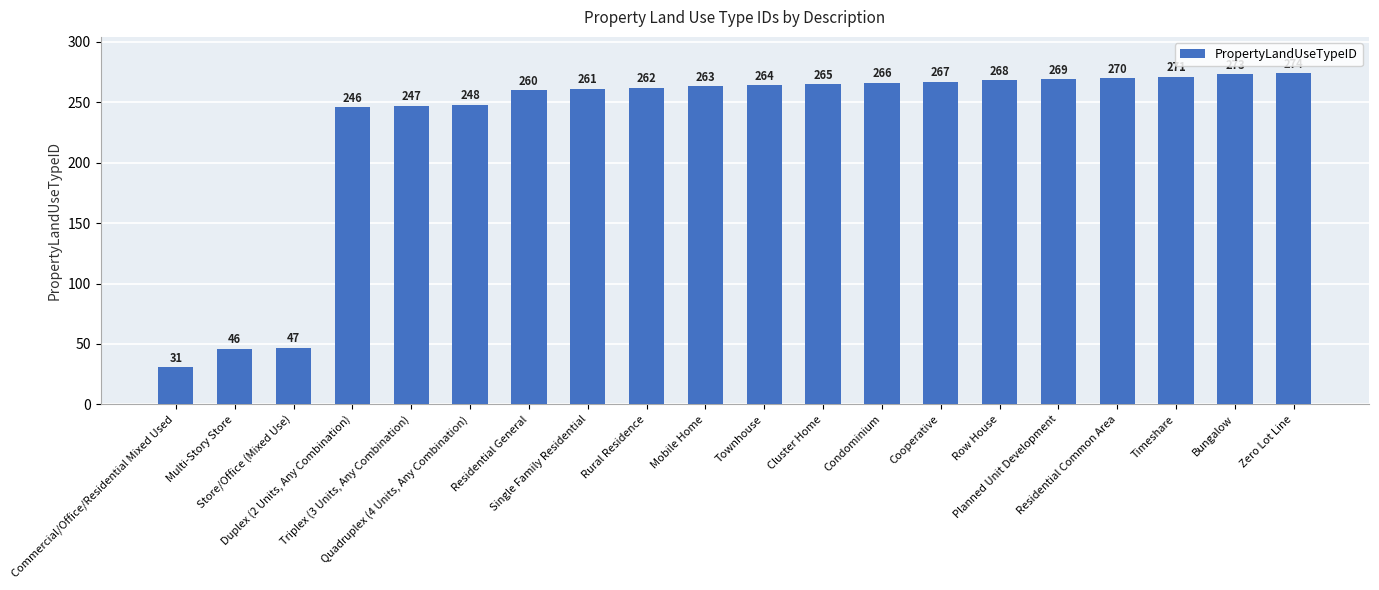

What is the label of the 12th bar from the right?

Rural Residence